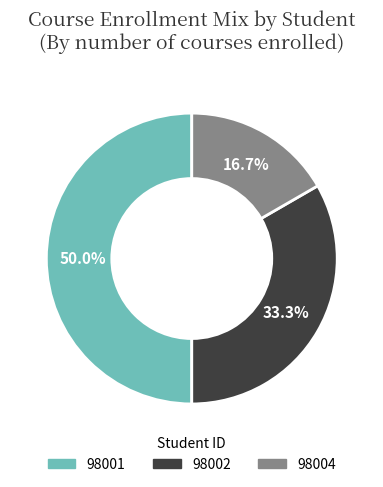

Is 98002 the majority of the pie?

No